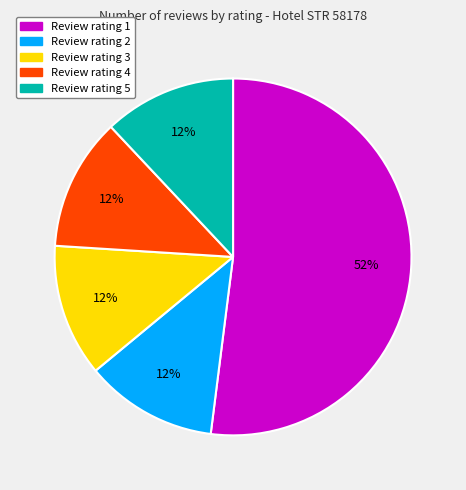

To the nearest percent, what is the difference between the largest and smallest slice percentages?

40%